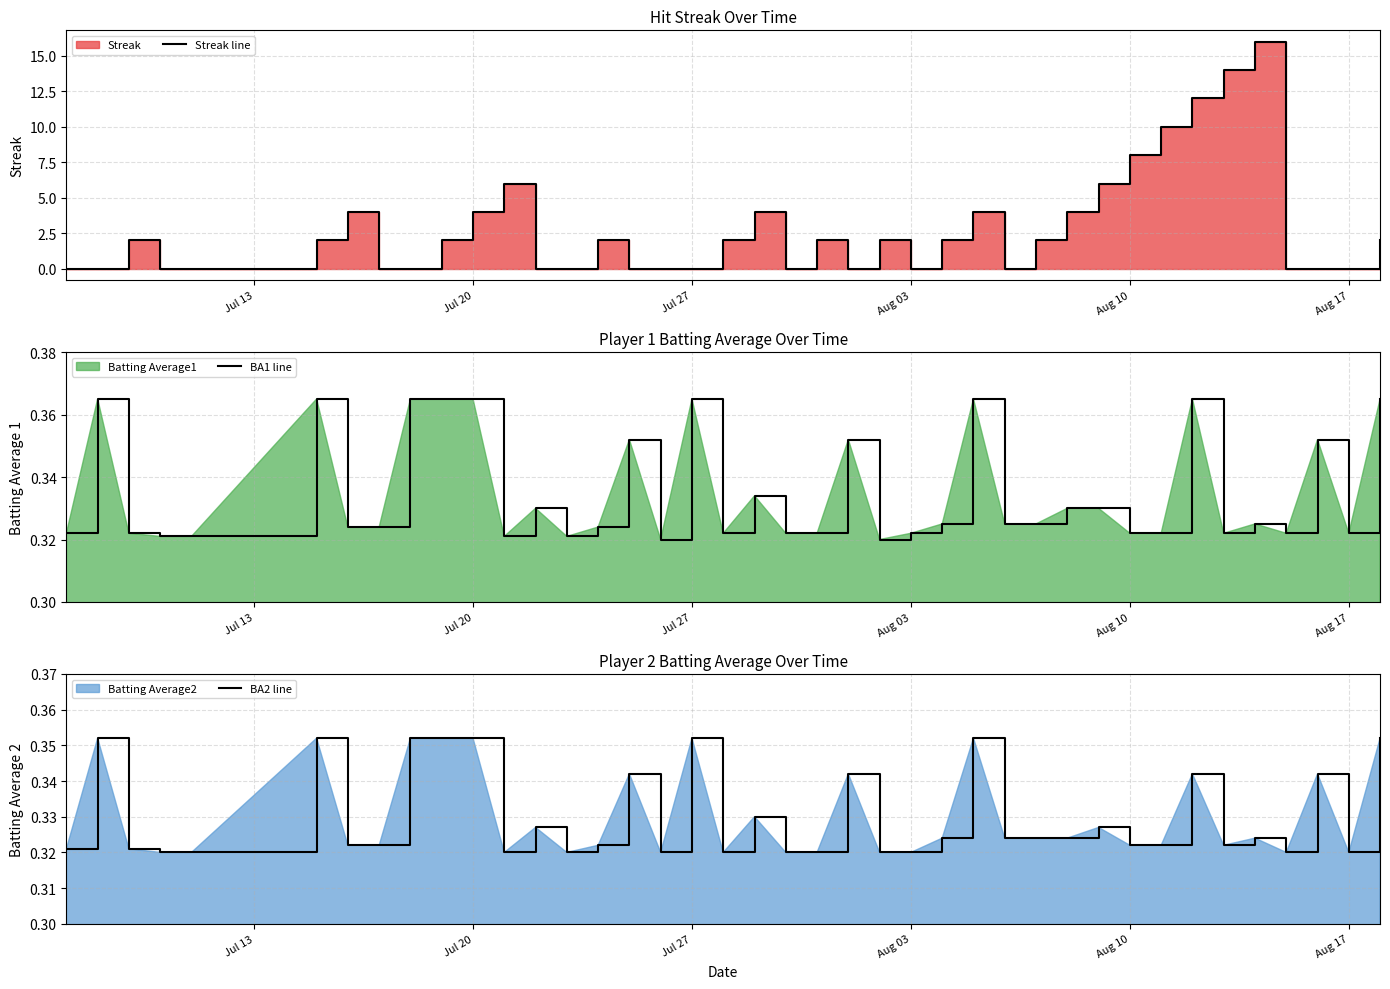

Rank the series by their maximum value, from highest to lowest.

Streak line, BA1 line, BA2 line